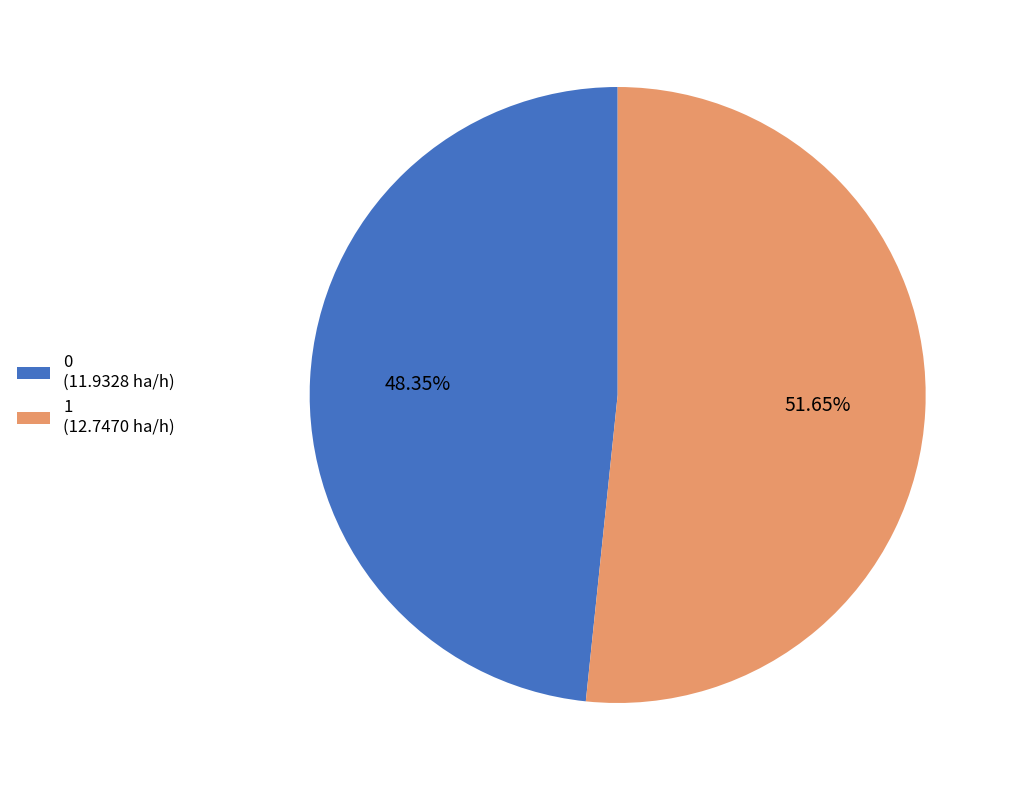

Which has a higher value, 0 or 1?

1